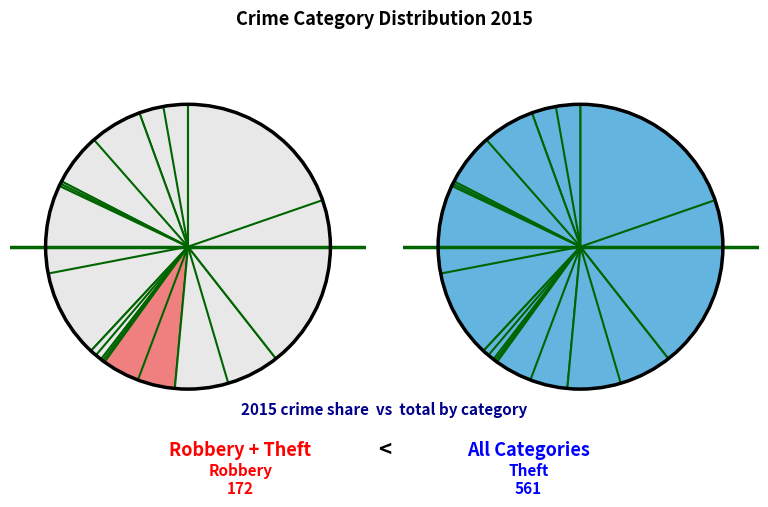

Is it true that Burglary is 7% of the pie?

False